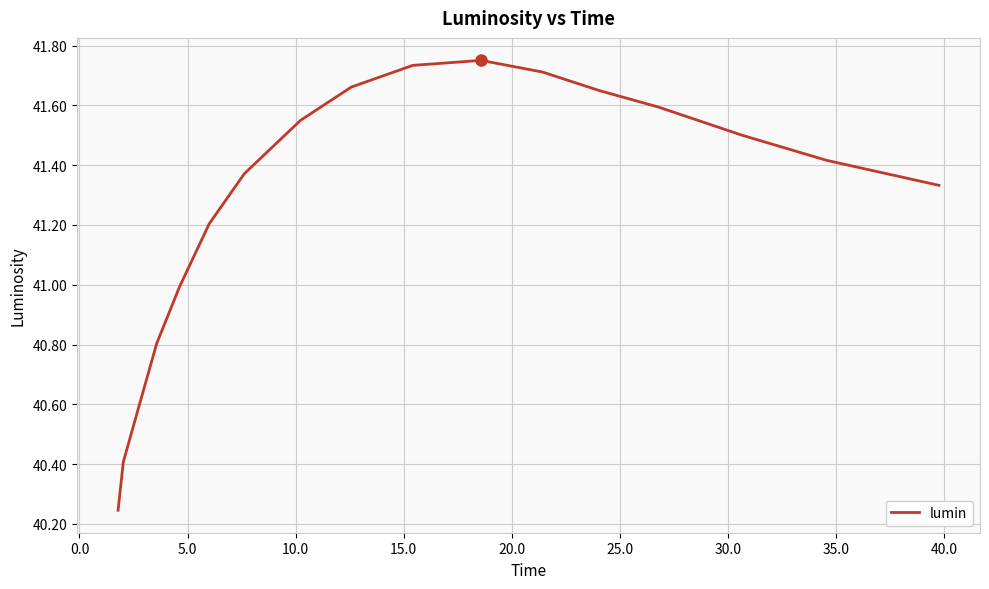

How many interior local peaks (higher than both neighbors) does the data have?

1